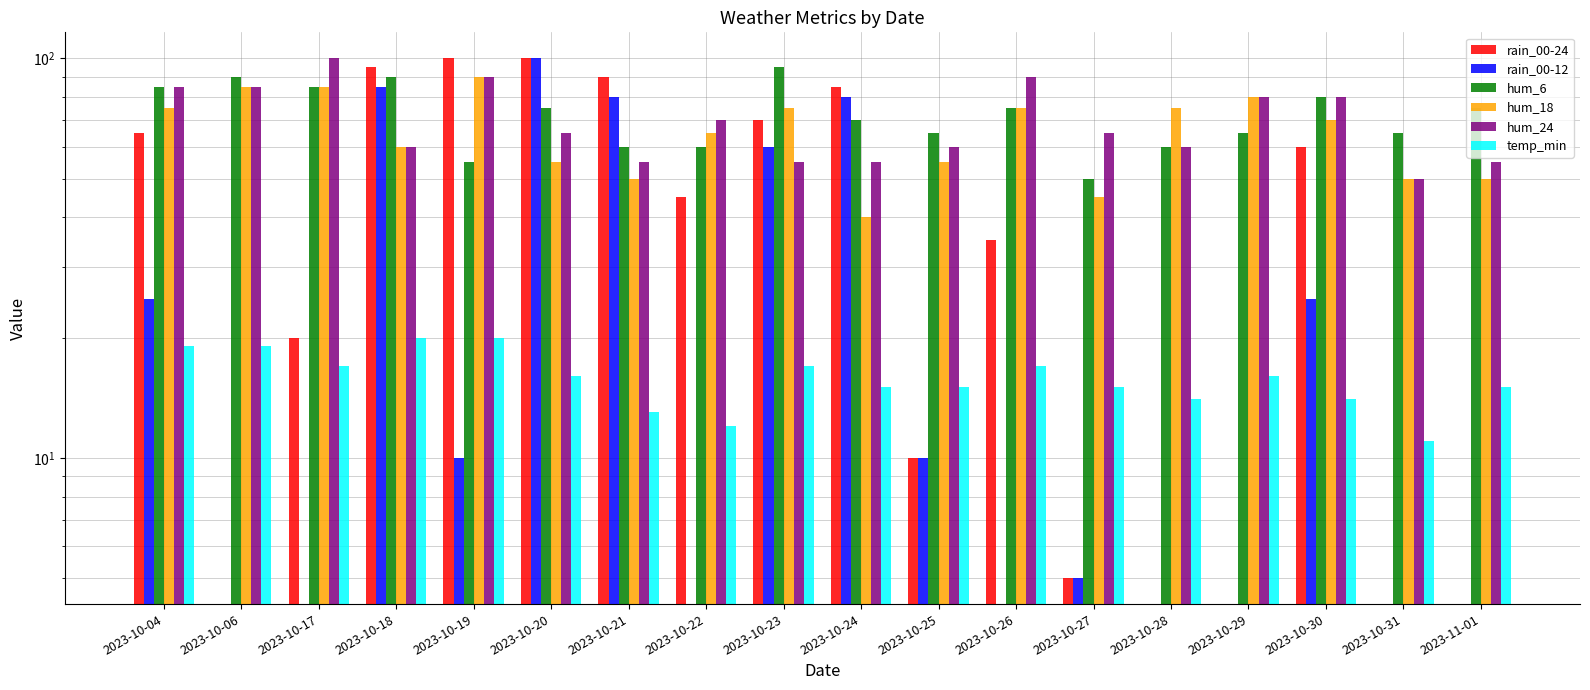

What is the approximate value of rain_00-12 at 2023-10-18?

85